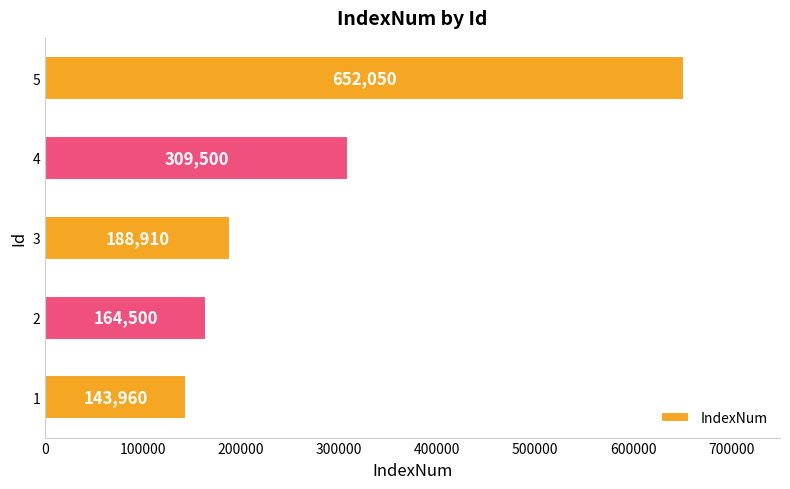

Is it true that the value at 3 is 188910?

True